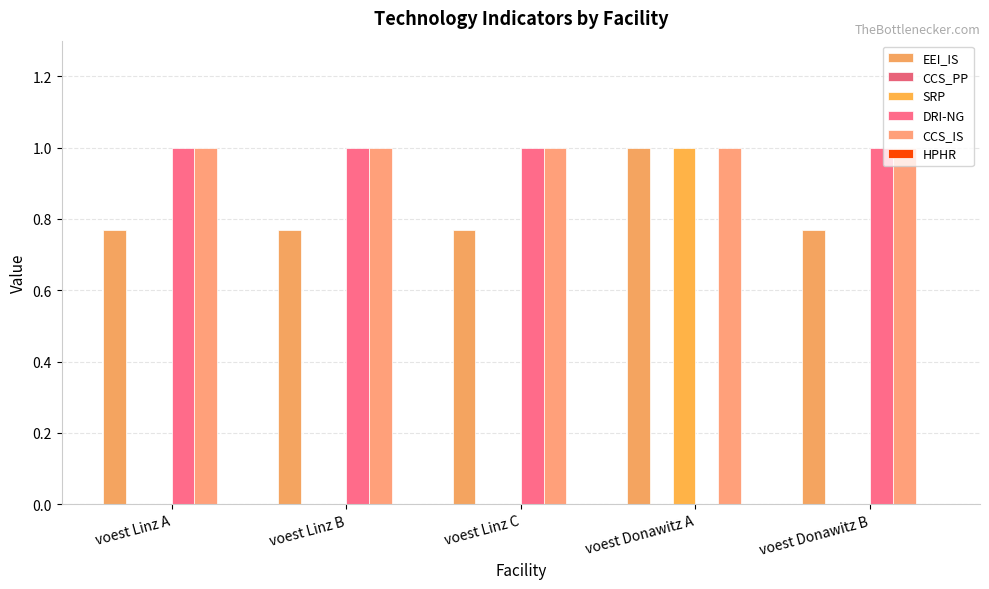

How many groups of bars are there?

5